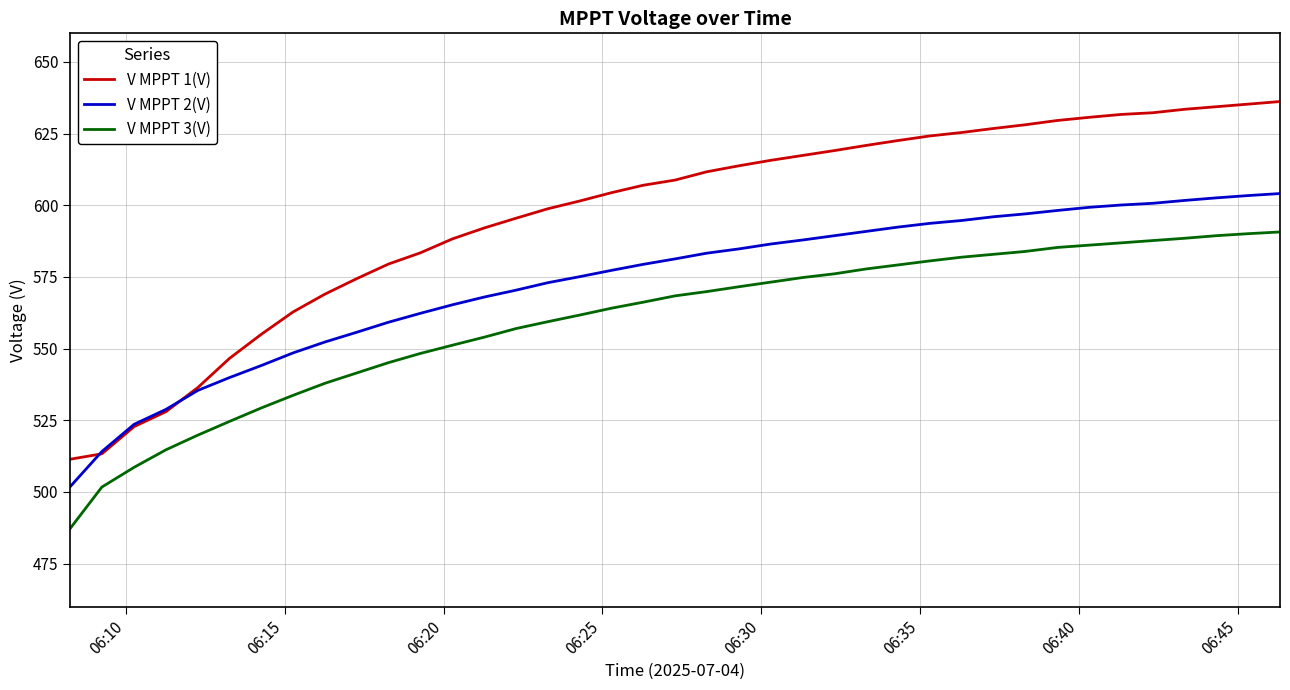

True or false: V MPPT 2(V) and V MPPT 3(V) cross at least once.

False